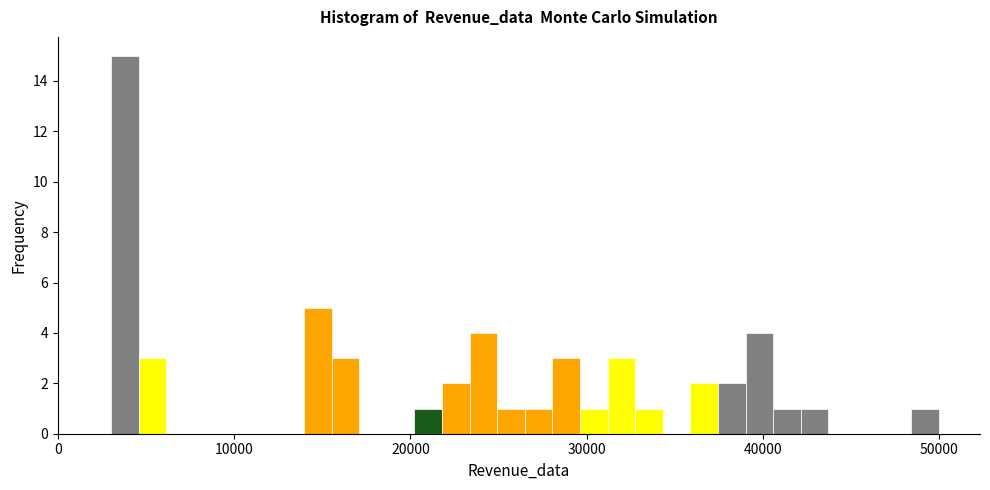

Read against the x-axis, roughly where is the centre of the tallest bar?

4000